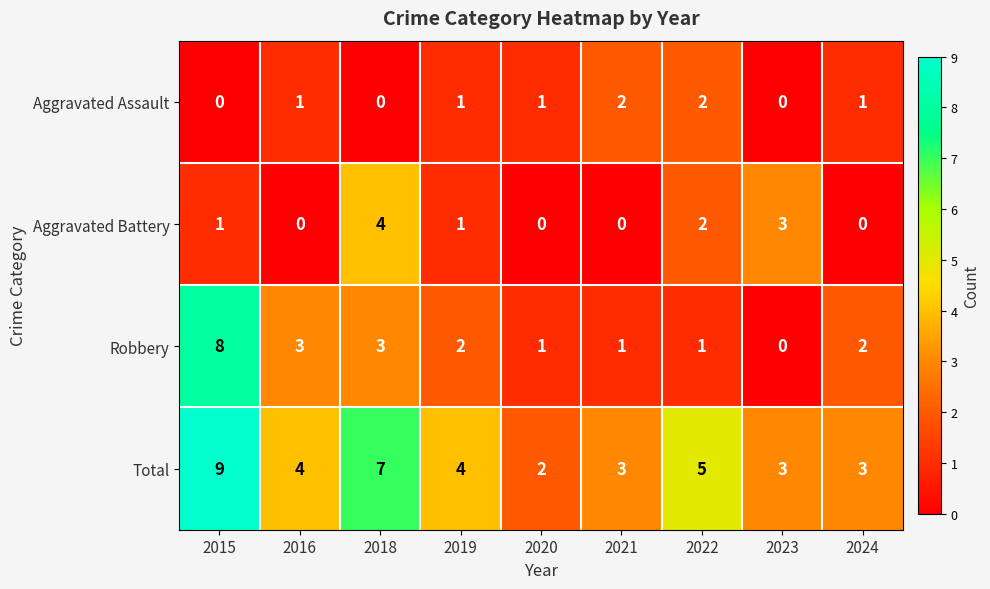

Rank the series at 2015 from highest to lowest value.

Total, Robbery, Aggravated Battery, Aggravated Assault